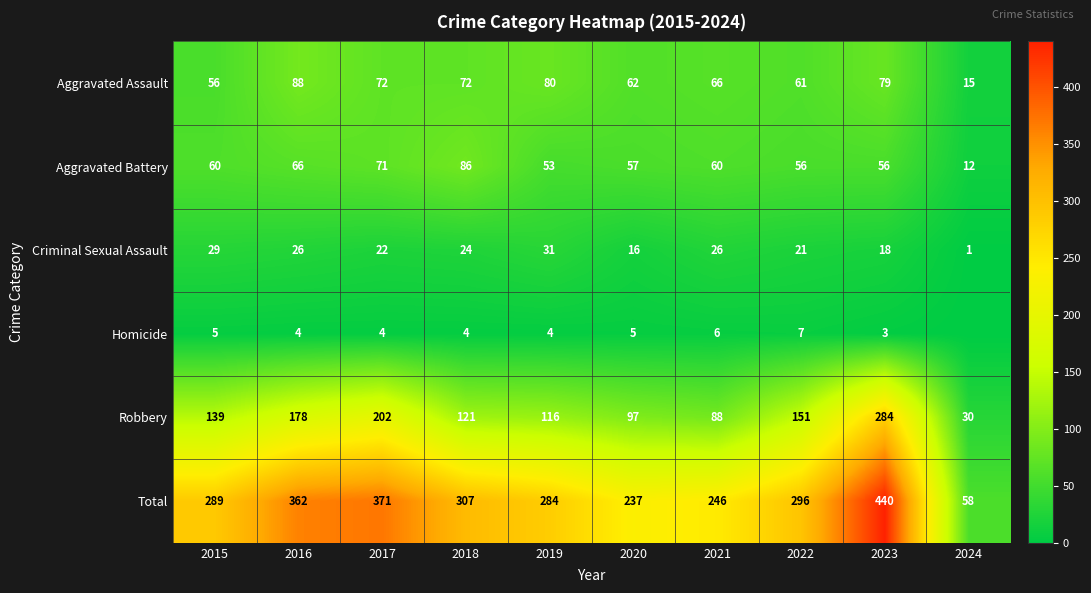

Which label corresponds to the largest value in the chart?

2023